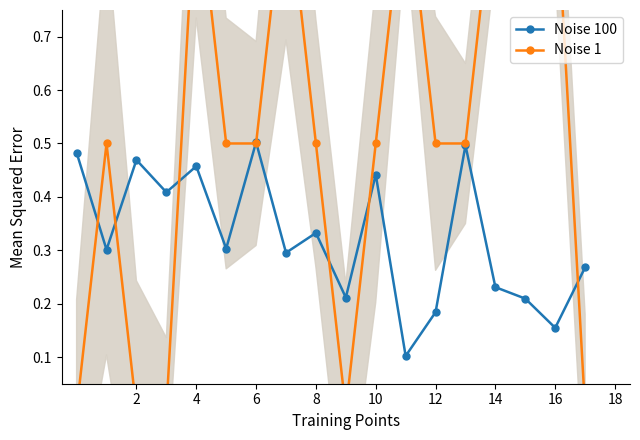

True or false: Noise 100 has a value of 0.1 at 17.

False